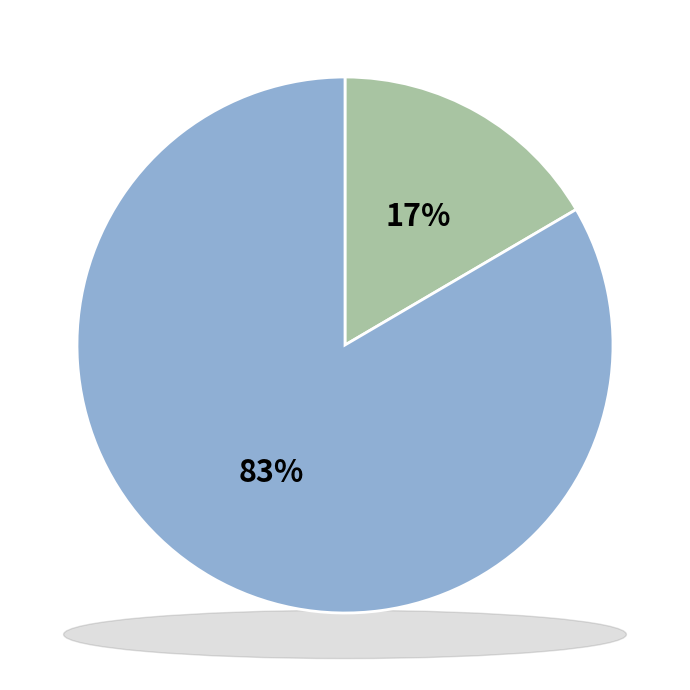

Count the number of slices in the pie.

2